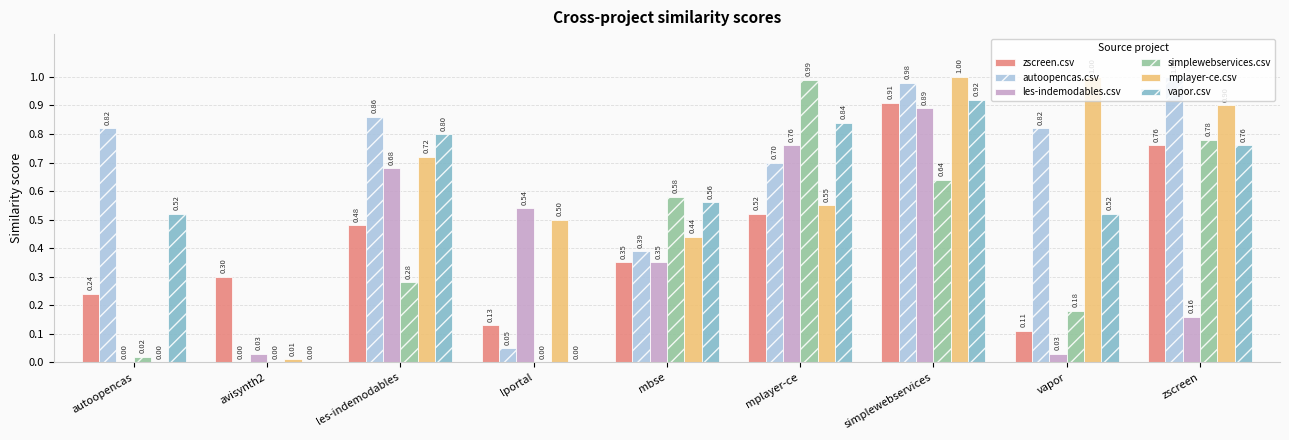

What is the sum of the zscreen.csv values at zscreen and avisynth2?

1.1